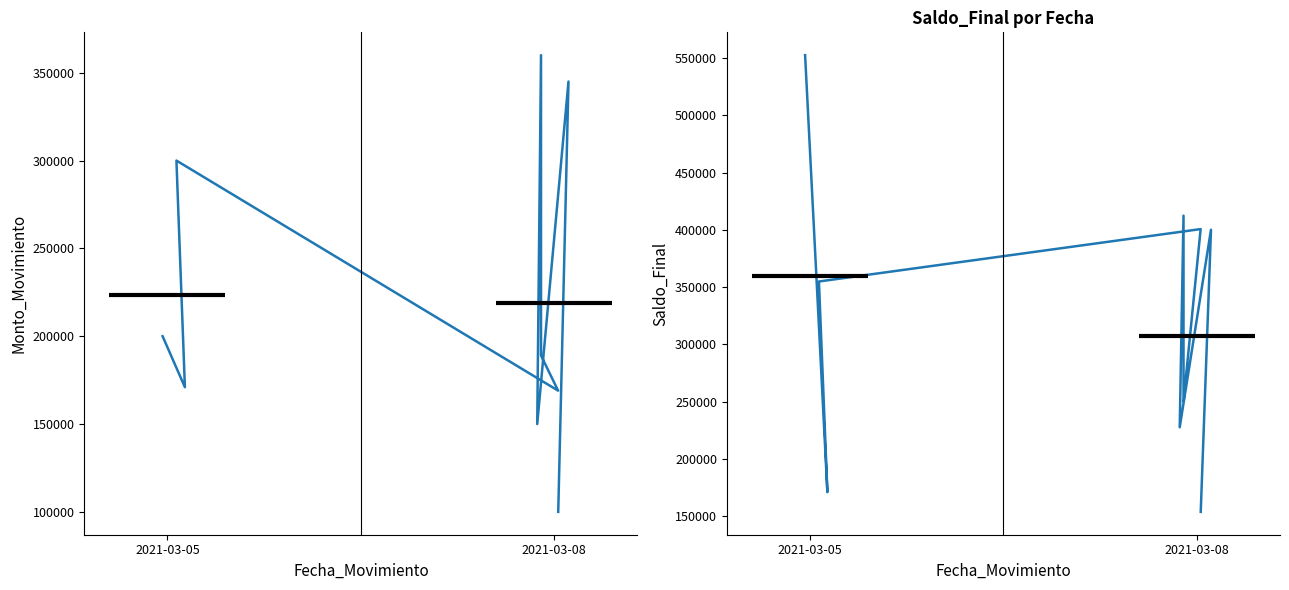

List the series in order of their overall mean, highest first.

Saldo_Final, Monto_Movimiento